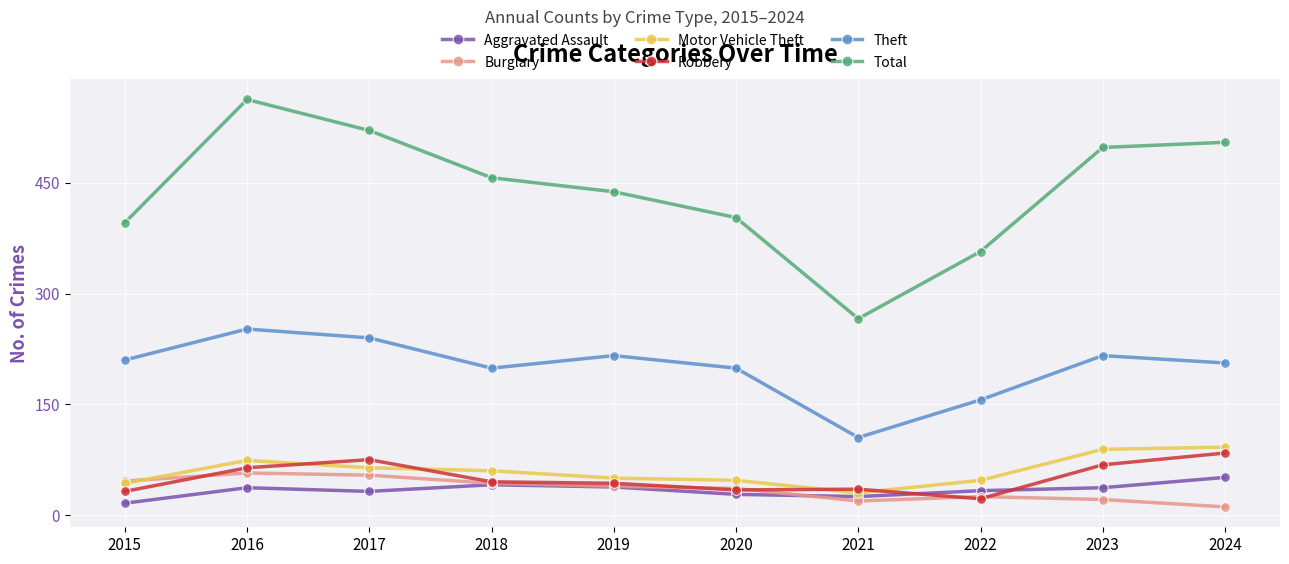

How many distinct data groups are displayed?

6